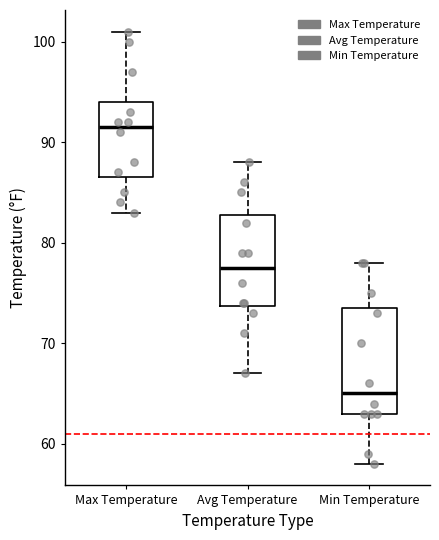

Reading left to right, read every box against the y-axis: the position of its median line, the range the box covers, and the ends of its whiskers. The values are not printed on the chart, so give them approximately, as read against the axis.

Max Temperature: median 92, box 87 to 94, whiskers 83 to 101
Avg Temperature: median 78, box 74 to 83, whiskers 67 to 88
Min Temperature: median 65, box 63 to 74, whiskers 58 to 78